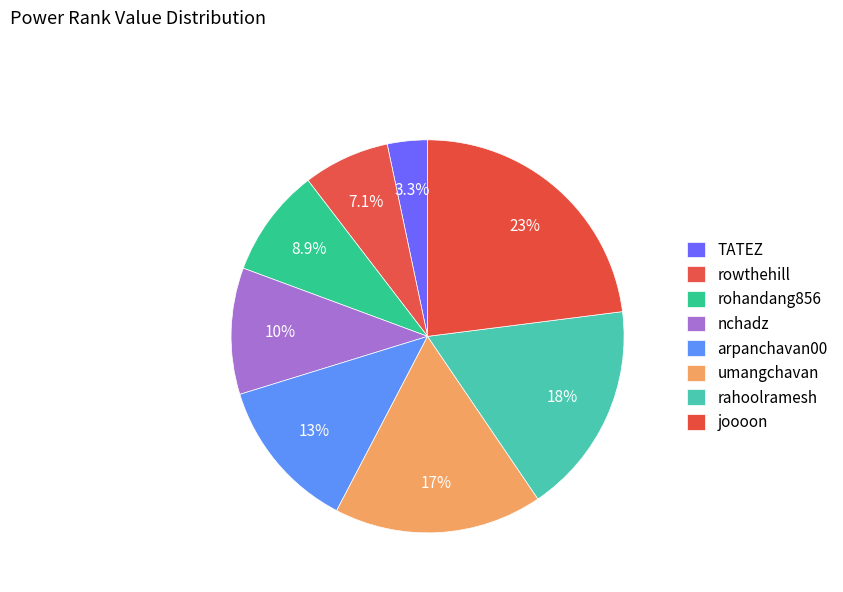

To the nearest percent, what percentage of the pie is umangchavan?

17%